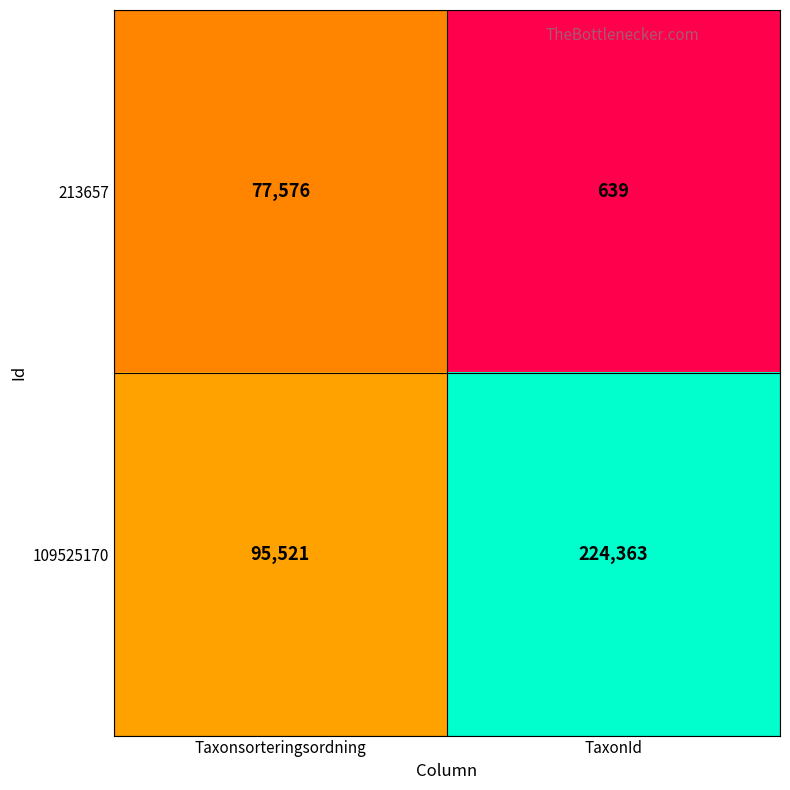

List the series in order of their overall mean, lowest first.

213657, 109525170